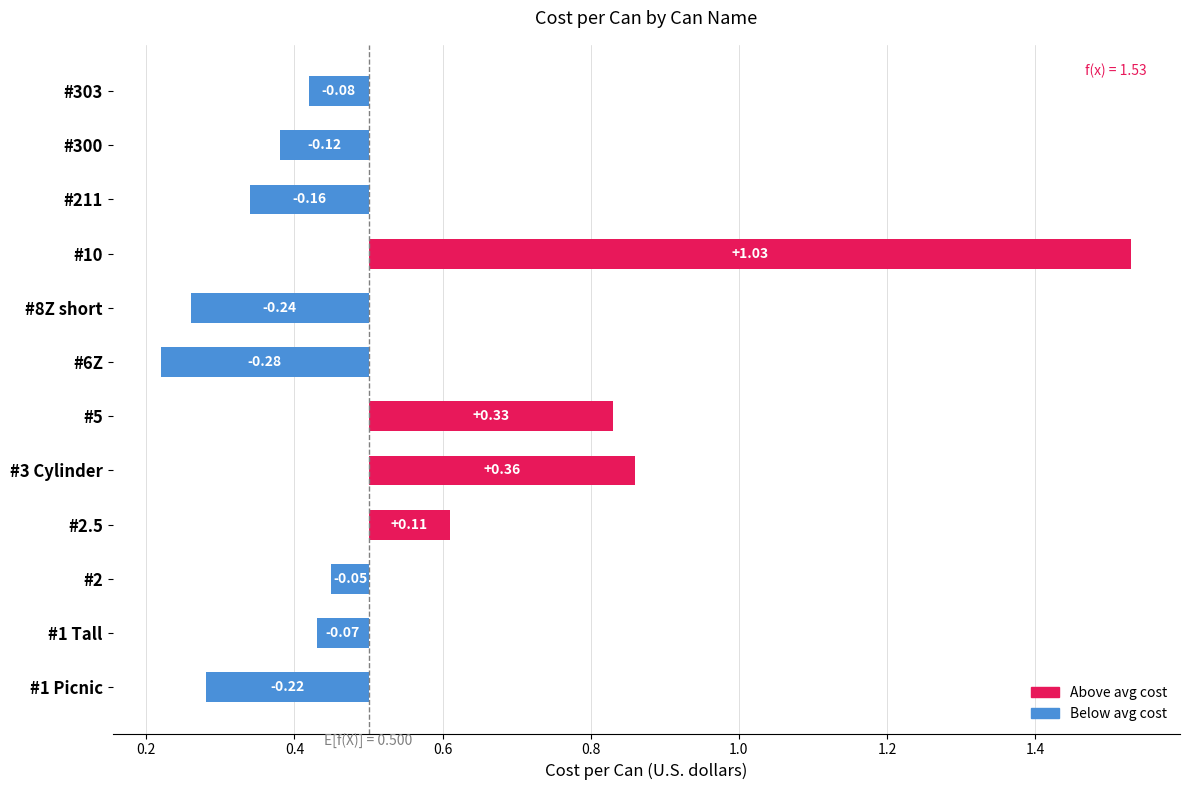

Is it true that the value at #300 is 0.5?

False